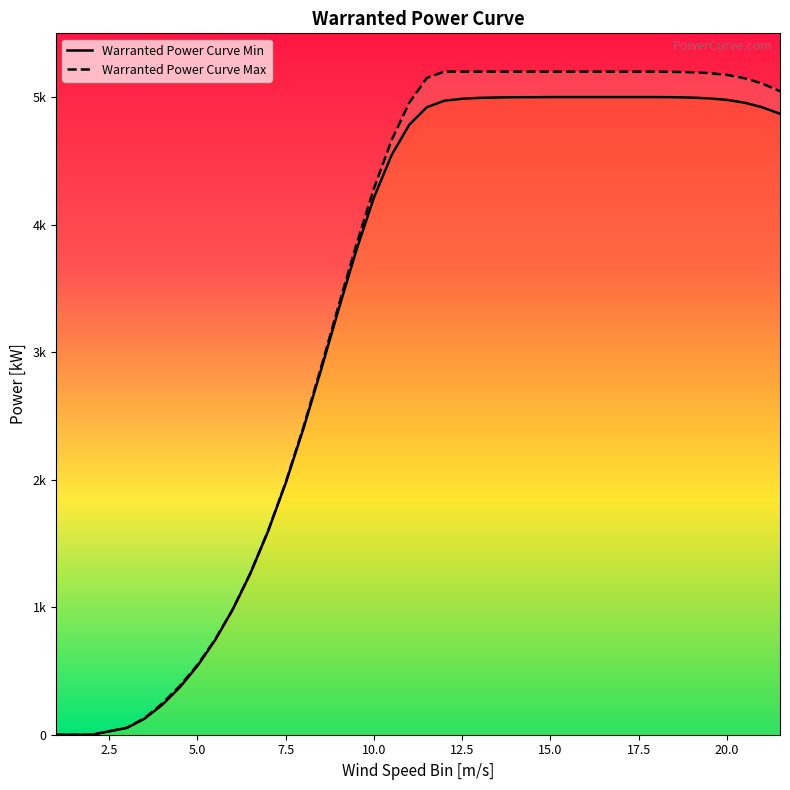

What is the average value of the Warranted Power Curve Min series?

3460